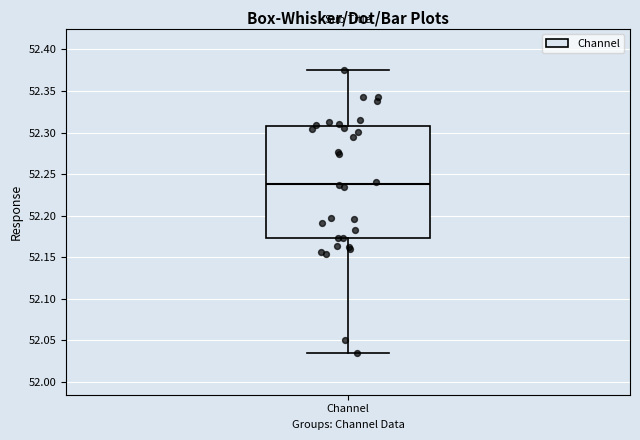

Where is the upper edge of the box for Channel on the y-axis? The values are not printed on the chart, so give them approximately, as read against the axis.

52.310